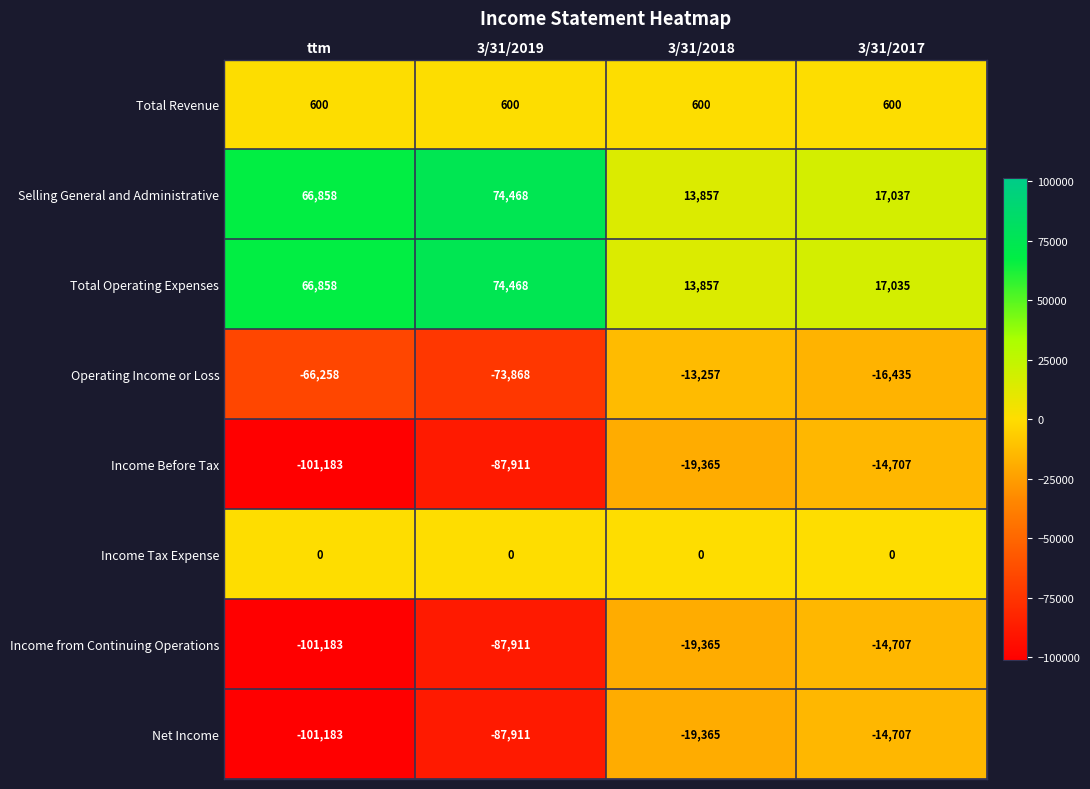

At which label does Total Operating Expenses reach its peak?

3/31/2019